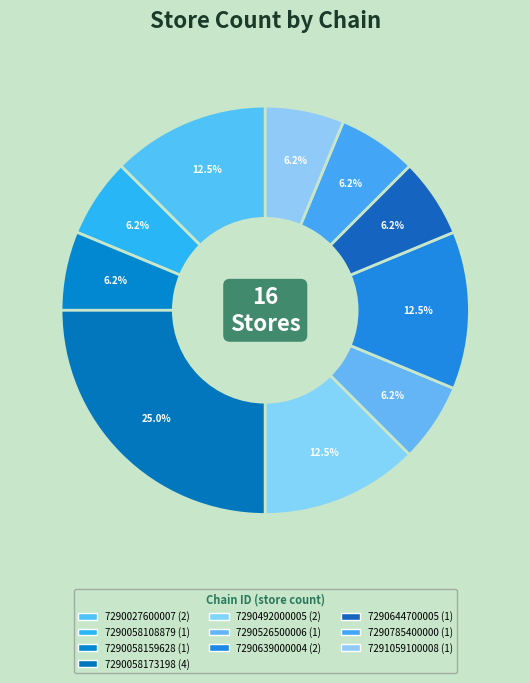

What is the total percentage of 7290058173198 and 7291059100008?

31.2%